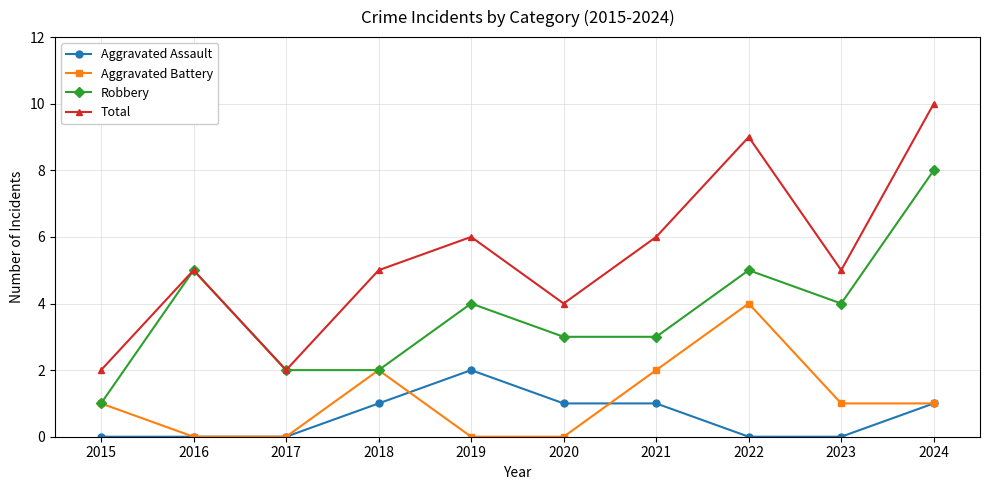

Reading left to right, list all the values displayed in this chart.

Aggravated Assault: 2015=0	2016=0	2017=0	2018=1	2019=2	2020=1	2021=1	2022=0	2023=0	2024=1
Aggravated Battery: 2015=1	2016=0	2017=0	2018=2	2019=0	2020=0	2021=2	2022=4	2023=1	2024=1
Robbery: 2015=1	2016=5	2017=2	2018=2	2019=4	2020=3	2021=3	2022=5	2023=4	2024=8
Total: 2015=2	2016=5	2017=2	2018=5	2019=6	2020=4	2021=6	2022=9	2023=5	2024=10